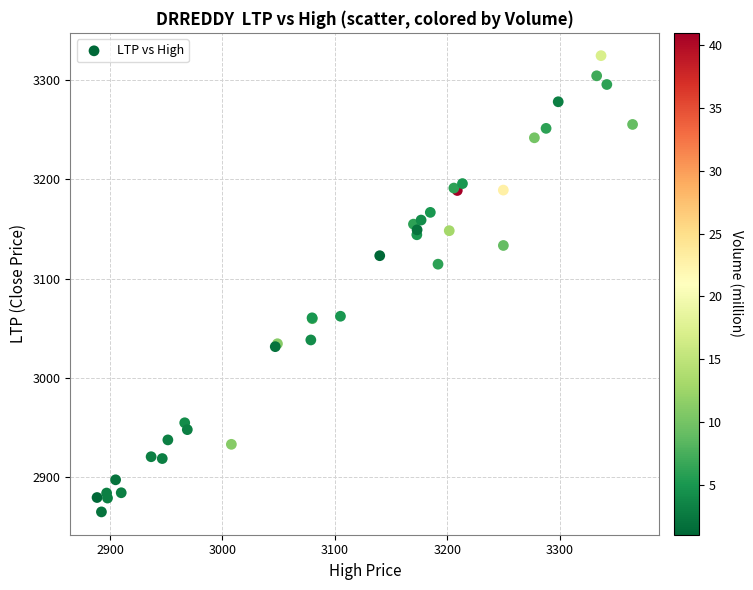

What Y value in the scatter plot is closest to 3094?

3114.5